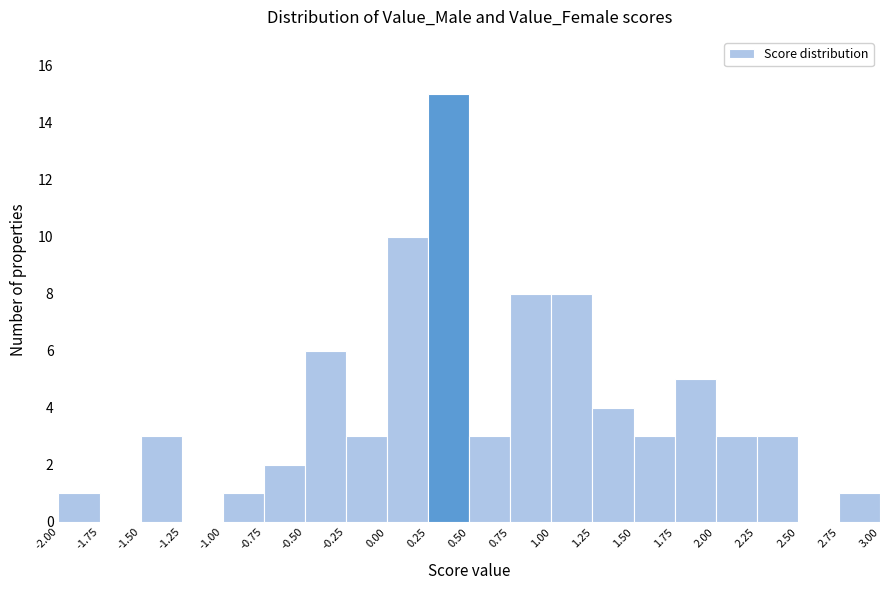

Reading left to right, transcribe this chart: for each bar, give the range it covers on the x-axis and its height. The values are not printed on the chart, so give them approximately, as read against the axis.

-2.00 to -1.75: 1
-1.75 to -1.50: 0
-1.50 to -1.25: 3
-1.25 to -1.00: 0
-1.00 to -0.75: 1
-0.75 to -0.50: 2
-0.50 to -0.25: 6
-0.25 to 0.00: 3
0.00 to 0.25: 10
0.25 to 0.50: 15
0.50 to 0.75: 3
0.75 to 1.00: 8
1.00 to 1.25: 8
1.25 to 1.50: 4
1.50 to 1.75: 3
1.75 to 2.00: 5
2.00 to 2.25: 3
2.25 to 2.50: 3
2.50 to 2.75: 0
2.75 to 3.00: 1